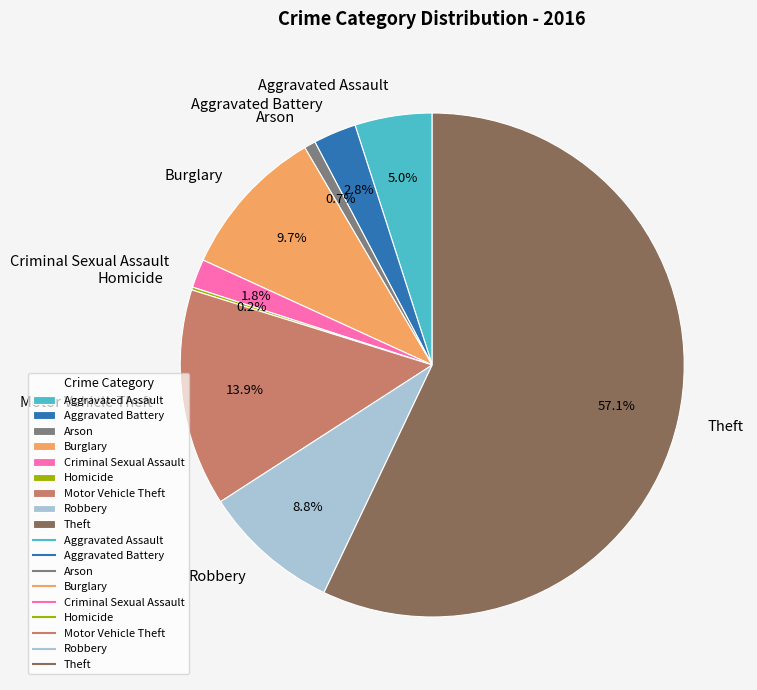

Combined, do Motor Vehicle Theft and Arson account for over 50%?

No